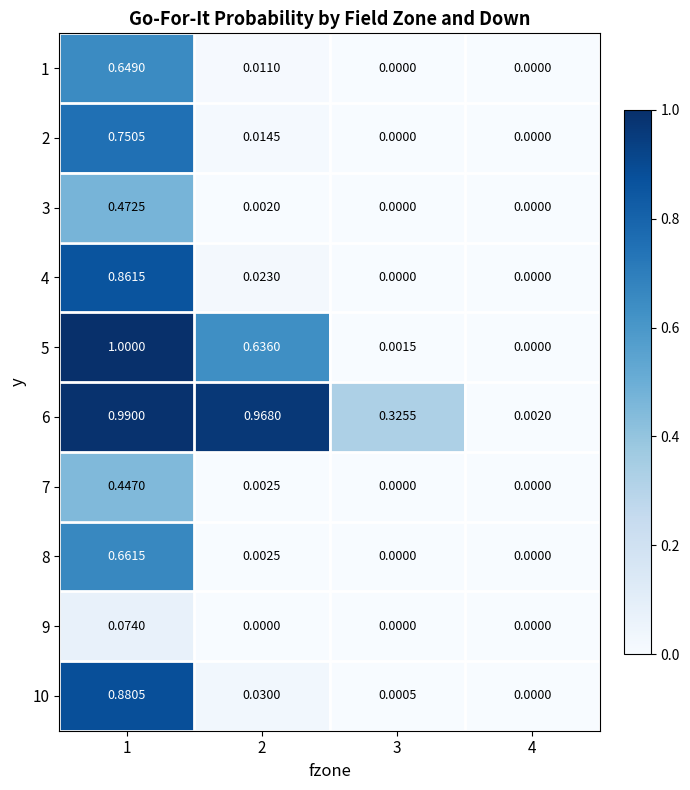

Is the value of 4 at 2 greater than the value of 7 at 2?

Yes